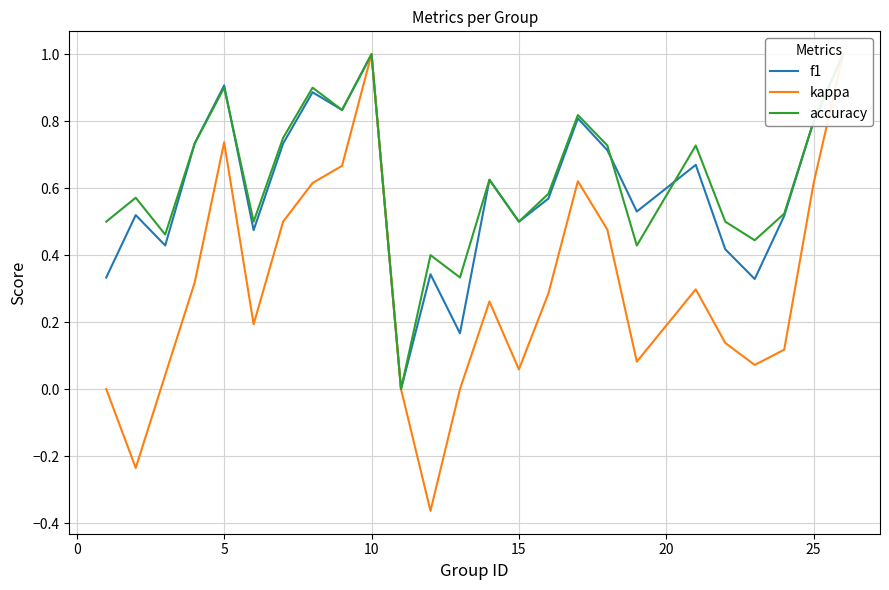

What is the value of the f1 point at the 2nd from the left?

0.5